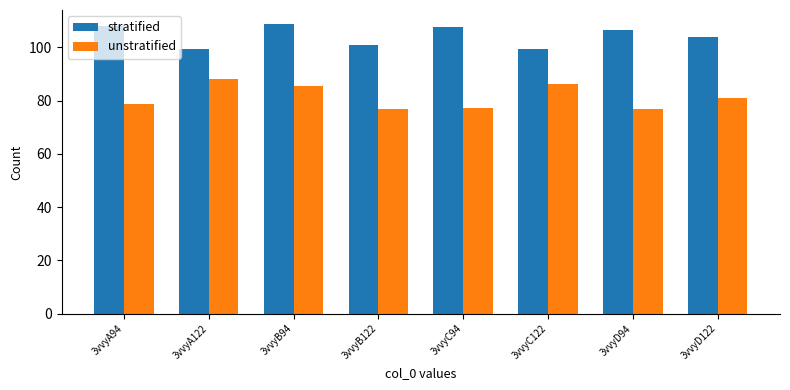

Is the value of unstratified at 3vvyD122 greater than the value of stratified at 3vvyA94?

No